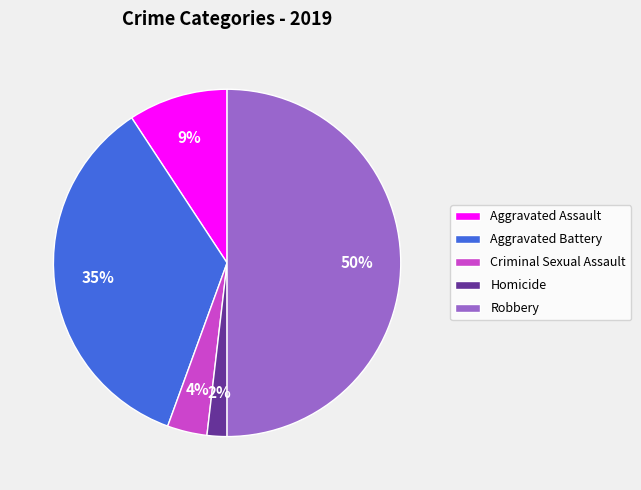

Rank the categories by value from highest to lowest.

Robbery, Aggravated Battery, Aggravated Assault, Criminal Sexual Assault, Homicide